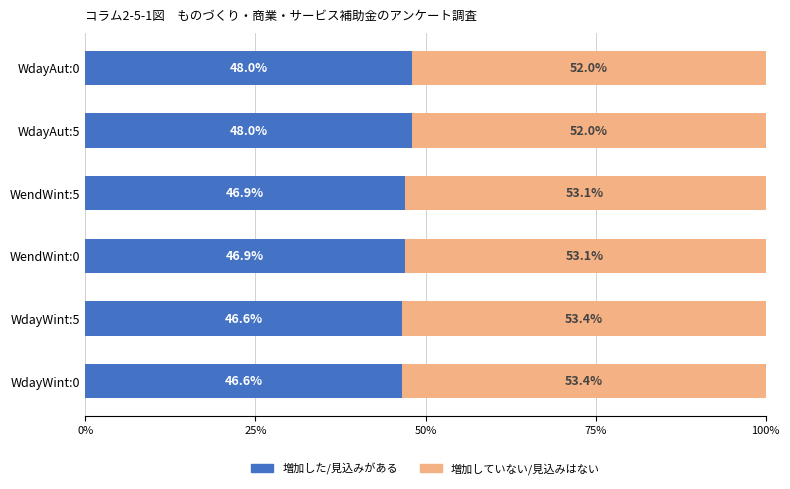

What is the total value across all series at WdayAut:0?

100.0